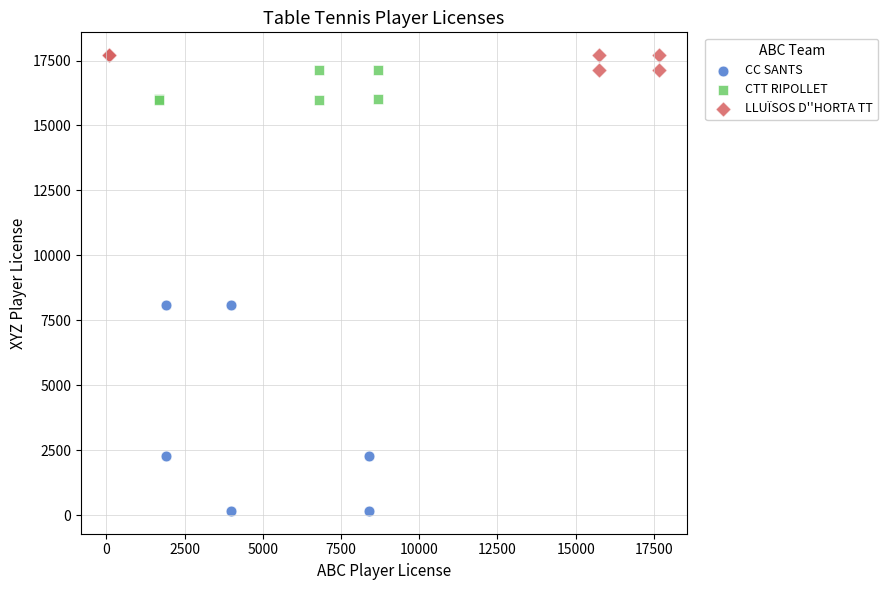

Which series contains the lowest Y value?

CC SANTS